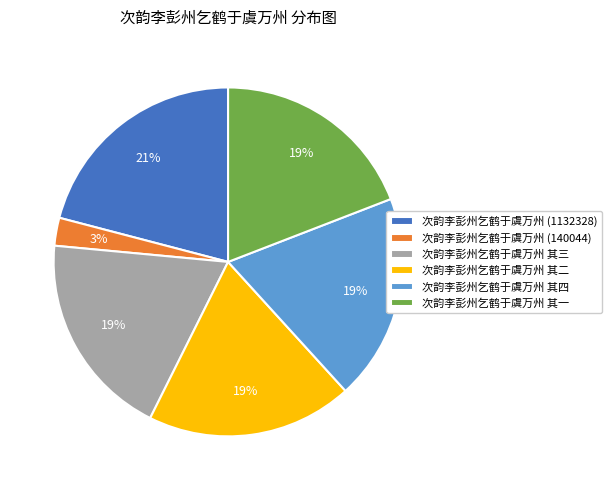

To the nearest percent, what is the difference between the largest and smallest slice percentages?

18%